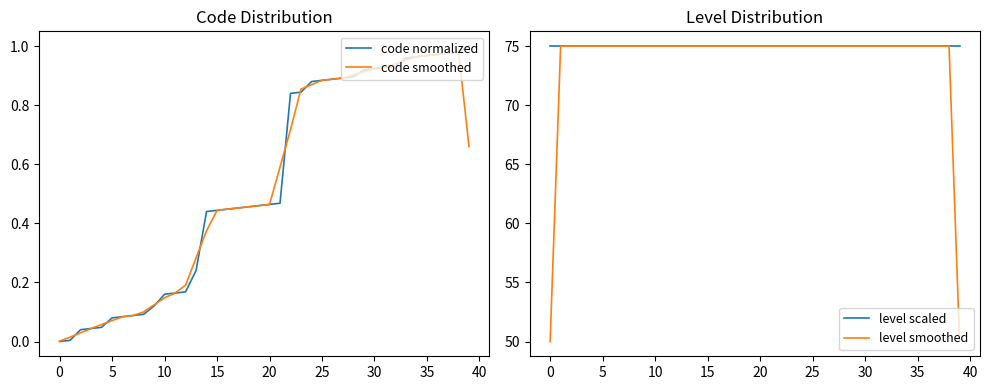

Is it true that code normalized equals 0.6 at 15?

False